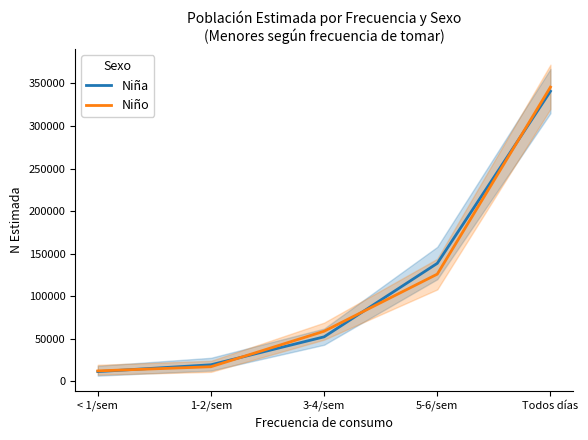

The value of Niño at < 1/sem is 12300. True or false?

True